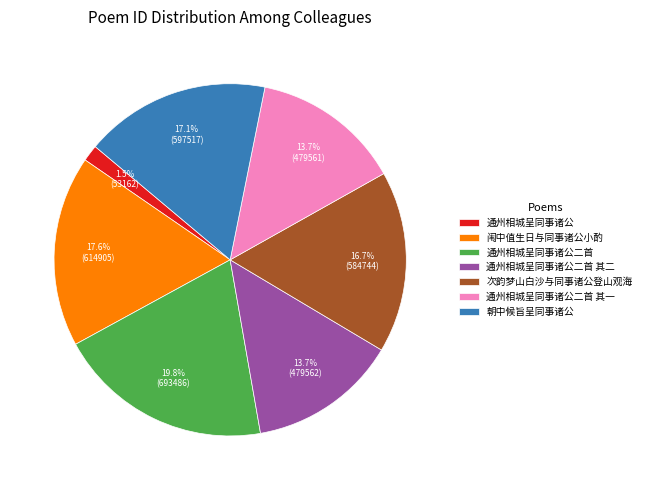

Is the sum of 通州相城呈同事诸公二首 其一 and 闱中值生日与同事诸公小酌 greater than half?

No